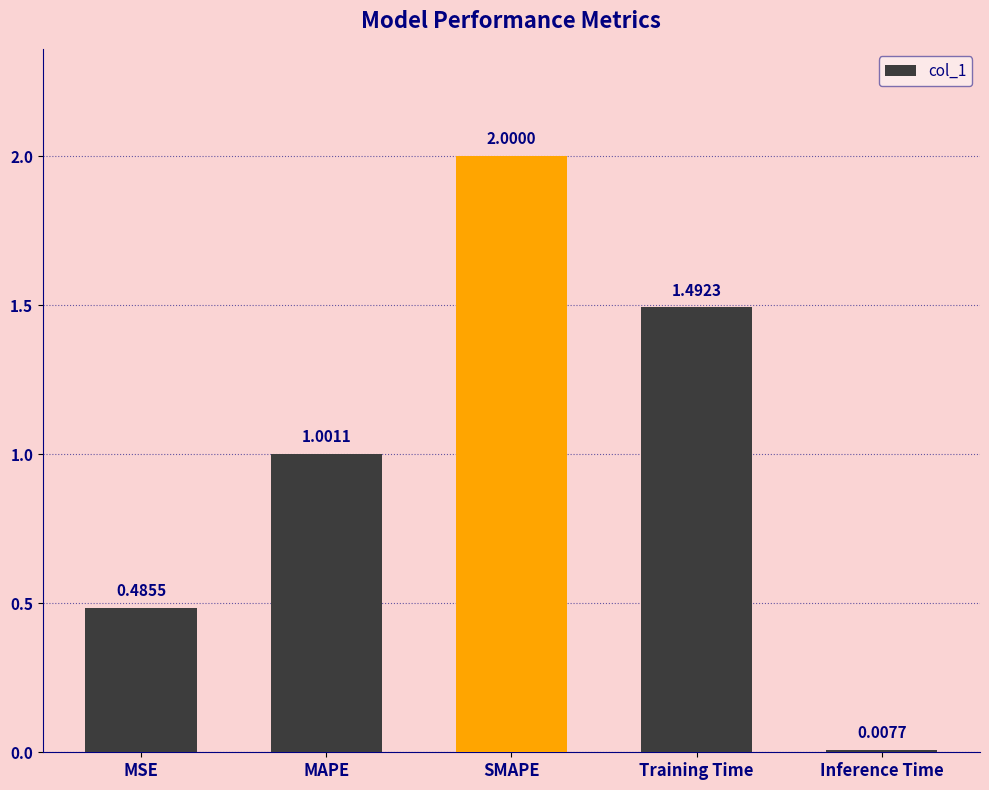

What is the label of the 2nd bar from the right?

Training Time